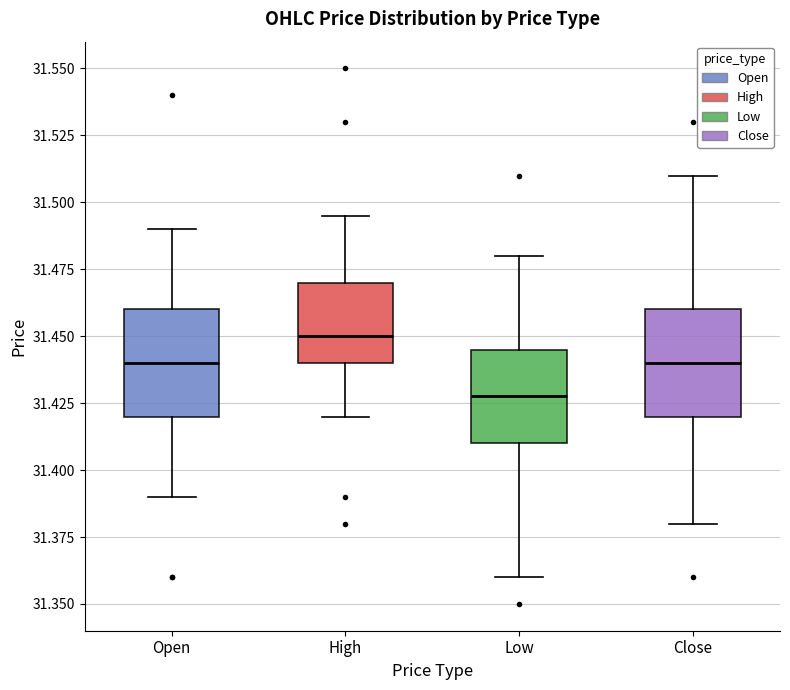

Reading left to right, transcribe this box plot: for each box, give where its median line is, the range the box spans, and where its two whiskers end, as read against the y-axis. The values are not printed on the chart, so give them approximately, as read against the axis.

Open: median 31.440, box 31.420 to 31.460, whiskers 31.390 to 31.490
High: median 31.450, box 31.440 to 31.470, whiskers 31.420 to 31.495
Low: median 31.430, box 31.410 to 31.445, whiskers 31.360 to 31.480
Close: median 31.440, box 31.420 to 31.460, whiskers 31.380 to 31.510